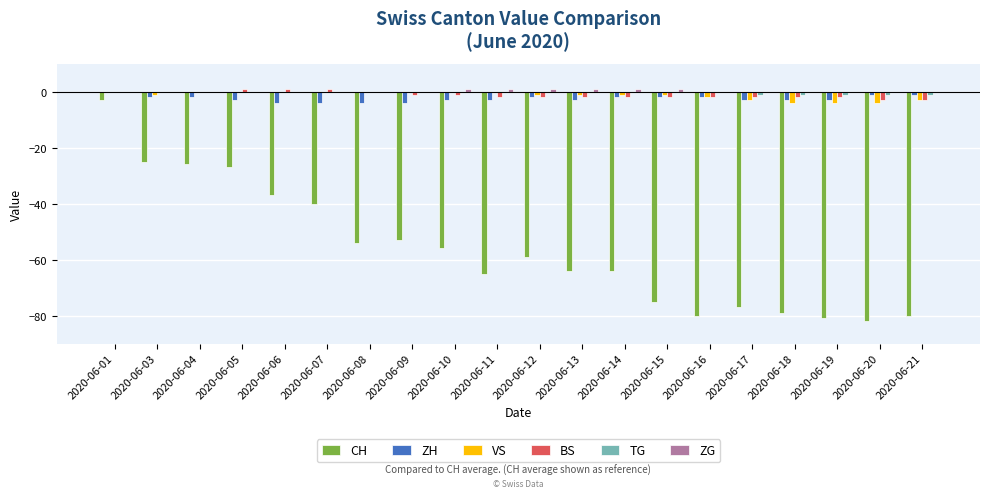

Reading right to left, what are all the values shown in this chart?

CH: 2020-06-21=-80	2020-06-20=-82	2020-06-19=-81	2020-06-18=-79	2020-06-17=-77	2020-06-16=-80	2020-06-15=-75	2020-06-14=-64	2020-06-13=-64	2020-06-12=-59	2020-06-11=-65	2020-06-10=-56	2020-06-09=-53	2020-06-08=-54	2020-06-07=-40	2020-06-06=-37	2020-06-05=-27	2020-06-04=-26	2020-06-03=-25	2020-06-01=-3
ZH: 2020-06-21=-1	2020-06-20=-1	2020-06-19=-3	2020-06-18=-3	2020-06-17=-3	2020-06-16=-2	2020-06-15=-2	2020-06-14=-2	2020-06-13=-3	2020-06-12=-2	2020-06-11=-3	2020-06-10=-3	2020-06-09=-4	2020-06-08=-4	2020-06-07=-4	2020-06-06=-4	2020-06-05=-3	2020-06-04=-2	2020-06-03=-2	2020-06-01=0
VS: 2020-06-21=-3	2020-06-20=-4	2020-06-19=-4	2020-06-18=-4	2020-06-17=-3	2020-06-16=-2	2020-06-15=-1	2020-06-14=-1	2020-06-13=-1	2020-06-12=-1	2020-06-11=0	2020-06-10=0	2020-06-09=0	2020-06-08=0	2020-06-07=0	2020-06-06=0	2020-06-05=0	2020-06-04=0	2020-06-03=-1	2020-06-01=0
BS: 2020-06-21=-3	2020-06-20=-3	2020-06-19=-2	2020-06-18=-2	2020-06-17=-2	2020-06-16=-2	2020-06-15=-2	2020-06-14=-2	2020-06-13=-2	2020-06-12=-2	2020-06-11=-2	2020-06-10=-1	2020-06-09=-1	2020-06-08=0	2020-06-07=1	2020-06-06=1	2020-06-05=1	2020-06-04=0	2020-06-03=0	2020-06-01=0
TG: 2020-06-21=-1	2020-06-20=-1	2020-06-19=-1	2020-06-18=-1	2020-06-17=-1	2020-06-16=0	2020-06-15=0	2020-06-14=0	2020-06-13=0	2020-06-12=0	2020-06-11=0	2020-06-10=0	2020-06-09=0	2020-06-08=0	2020-06-07=0	2020-06-06=0	2020-06-05=0	2020-06-04=0	2020-06-03=0	2020-06-01=0
ZG: 2020-06-21=0	2020-06-20=0	2020-06-19=0	2020-06-18=0	2020-06-17=0	2020-06-16=0	2020-06-15=1	2020-06-14=1	2020-06-13=1	2020-06-12=1	2020-06-11=1	2020-06-10=1	2020-06-09=0	2020-06-08=0	2020-06-07=0	2020-06-06=0	2020-06-05=0	2020-06-04=0	2020-06-03=0	2020-06-01=0